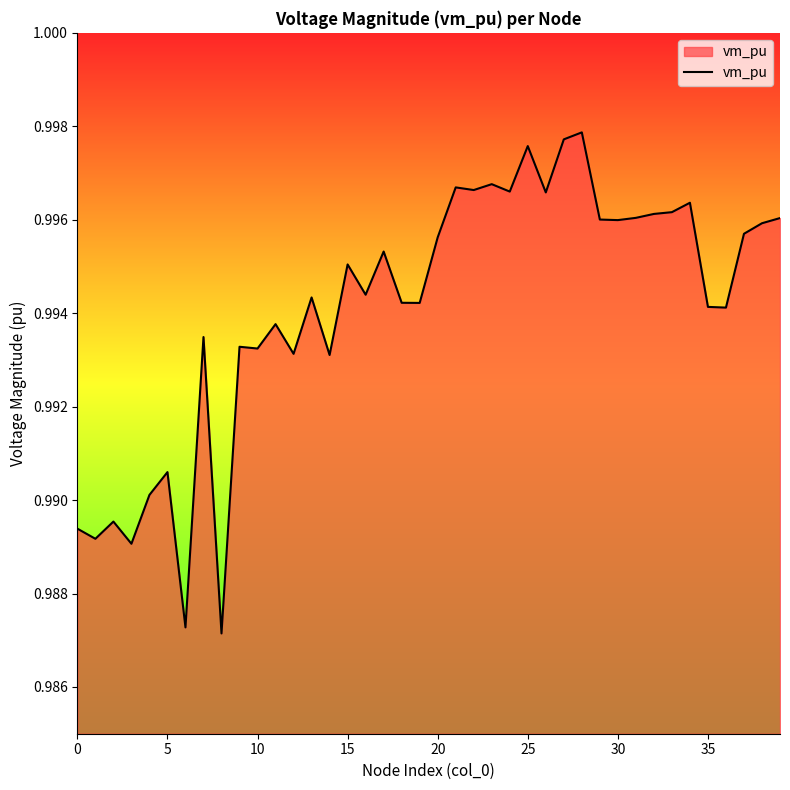

The value at 20 is 1.7. True or false?

False